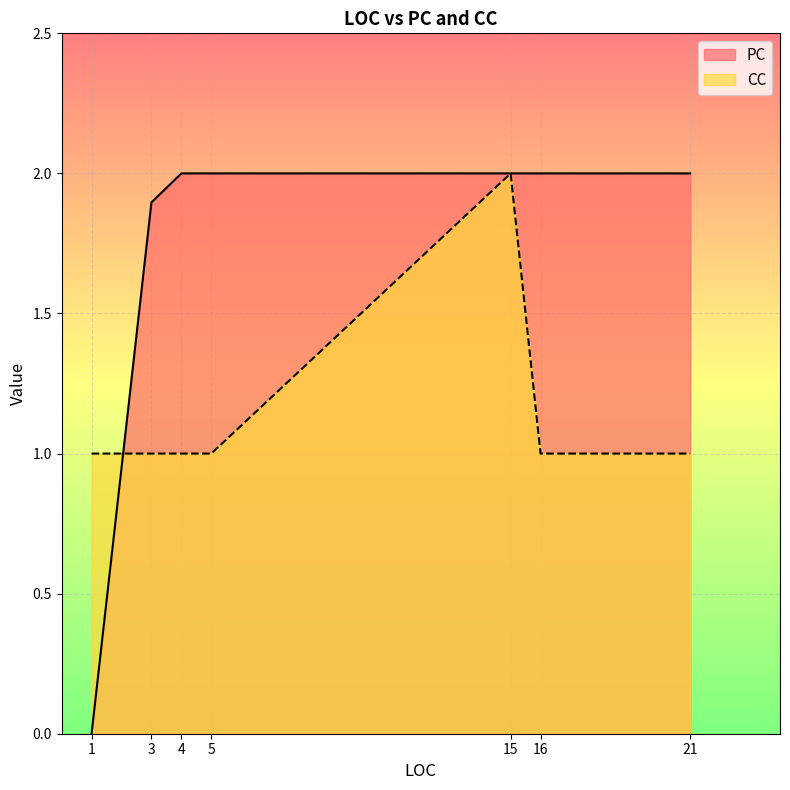

What is the difference between the second highest and minimum values in the PC series?

2.0